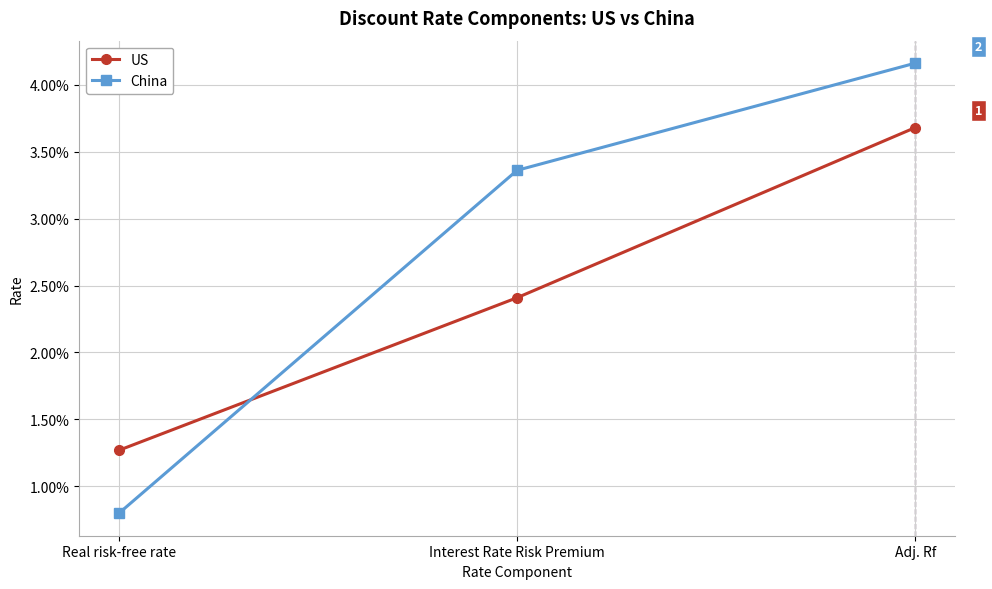

At how many categories does at least one series exceed 0?

3